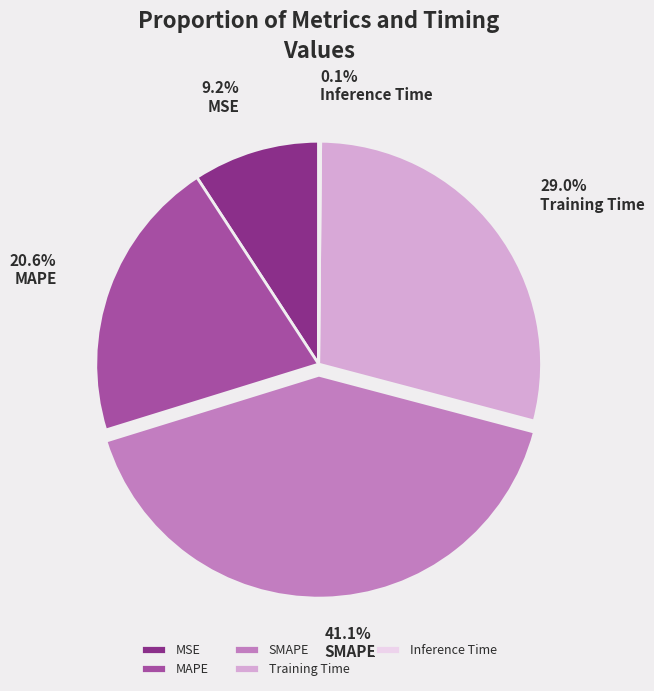

Between MSE and Training Time, which is larger?

Training Time